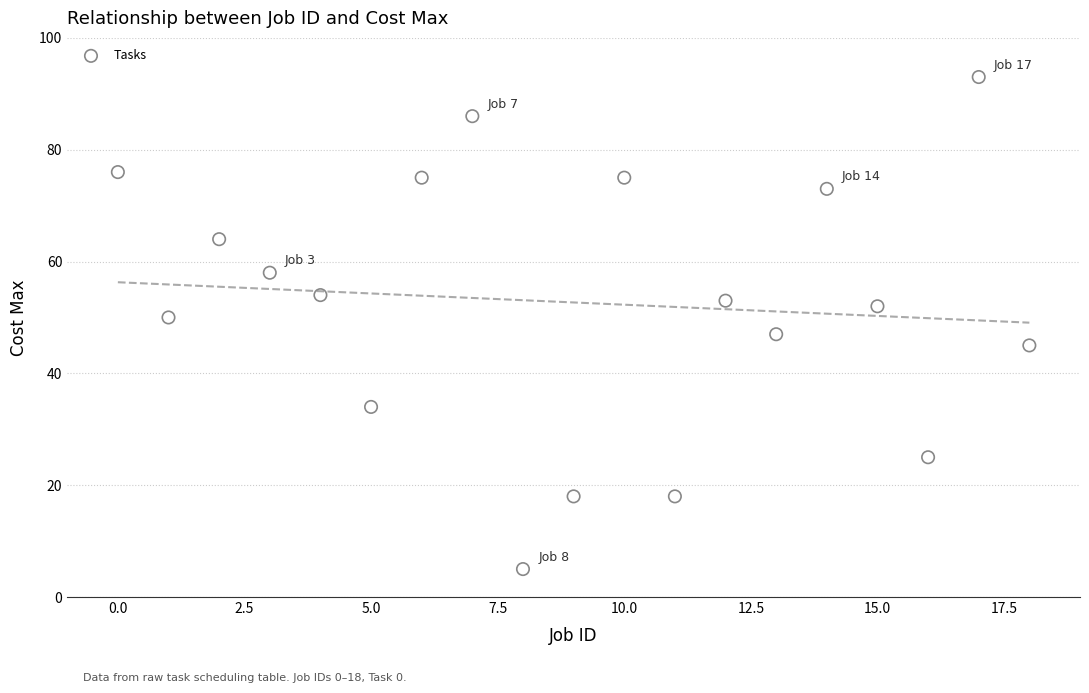

What is the range of Y values (max minus min)?

88